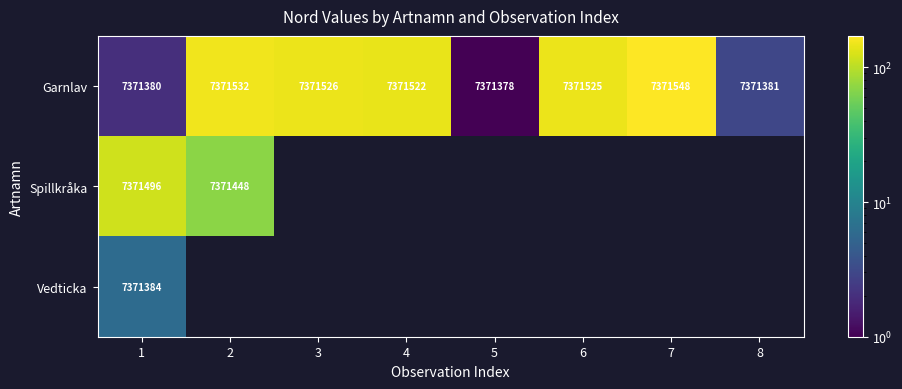

What value does the Garnlav series have at 7?

7371548